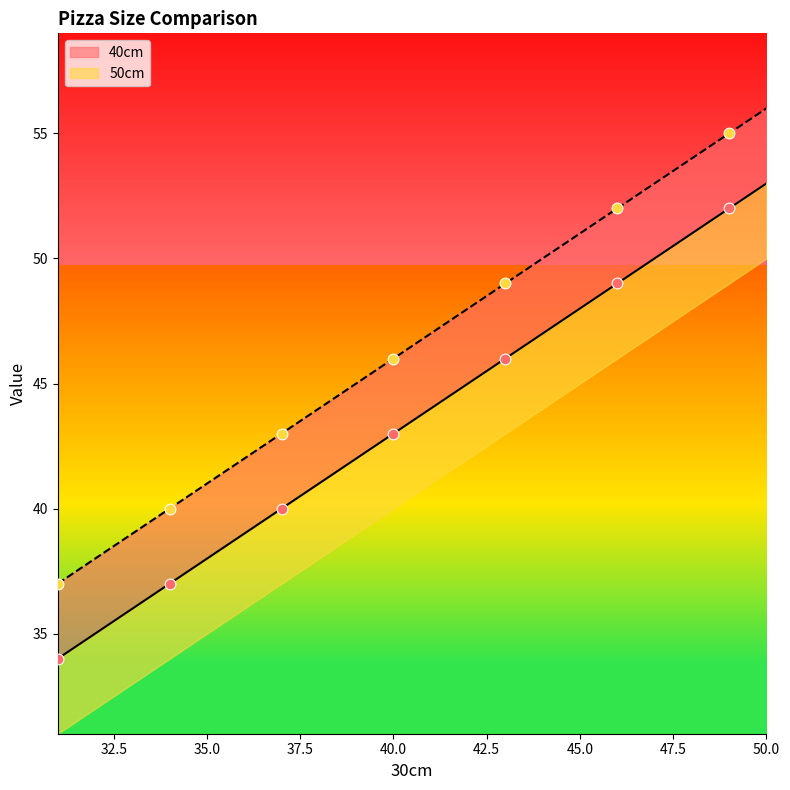

Which series reaches the maximum Y coordinate?

50cm